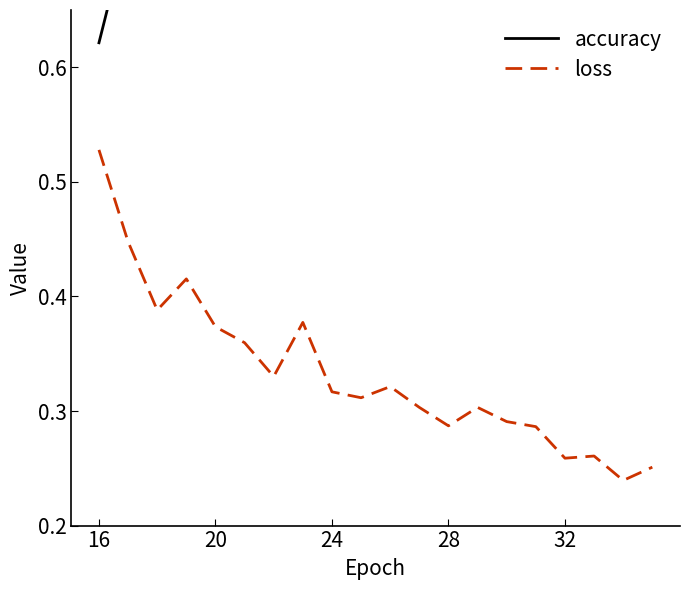

Is it true that loss equals 0.1 at 16?

False